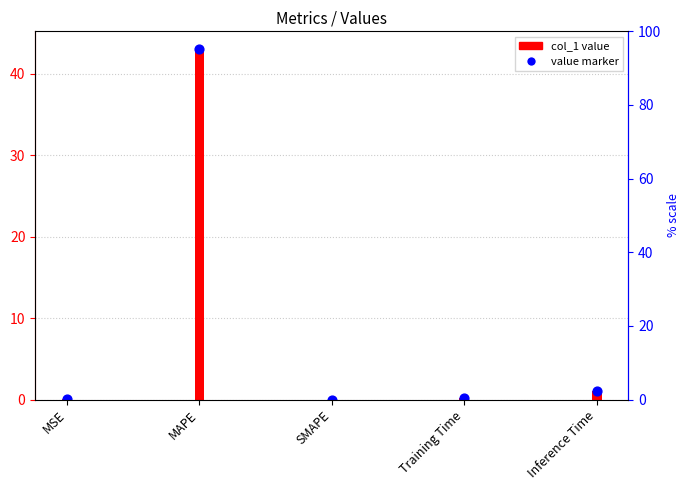

At how many categories does at least one series exceed 13?

1